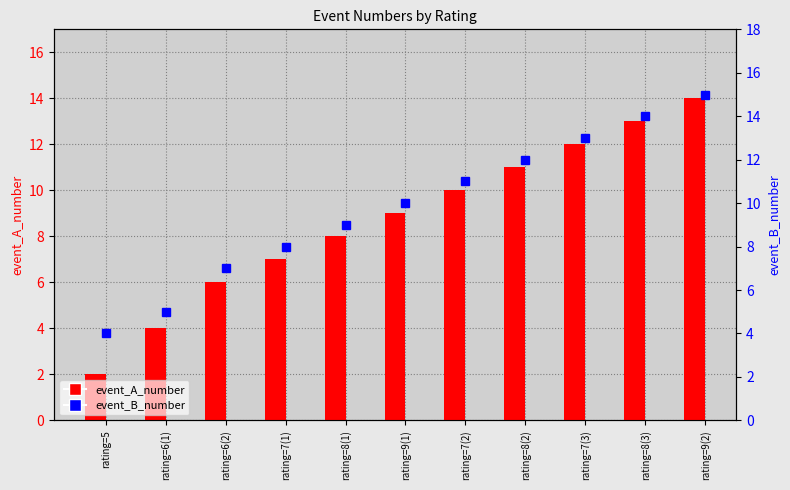

What are all the series names shown in the legend?

event_A_number, event_B_number